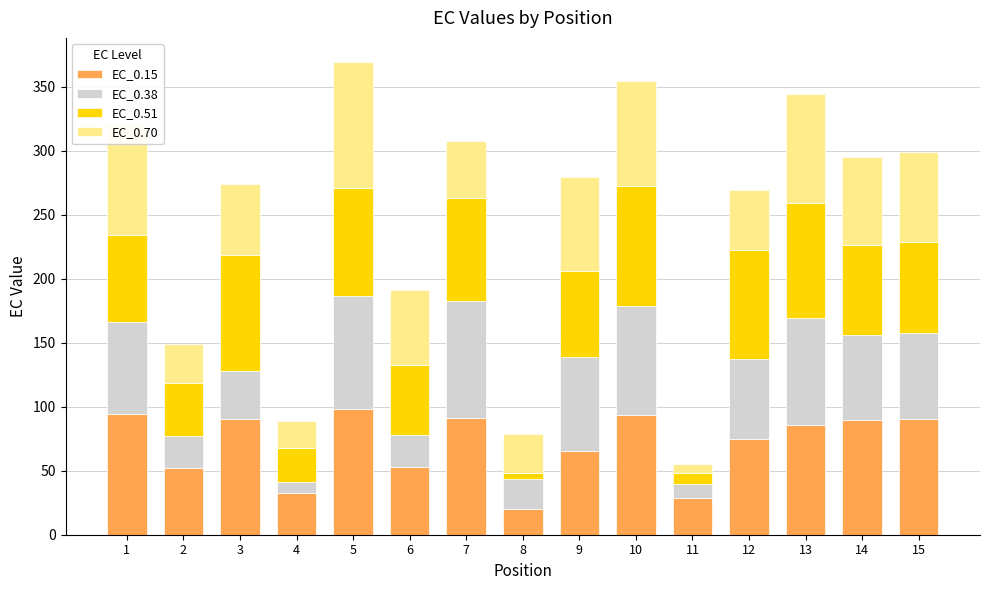

What is the average value of the EC_0.15 series?

70.5